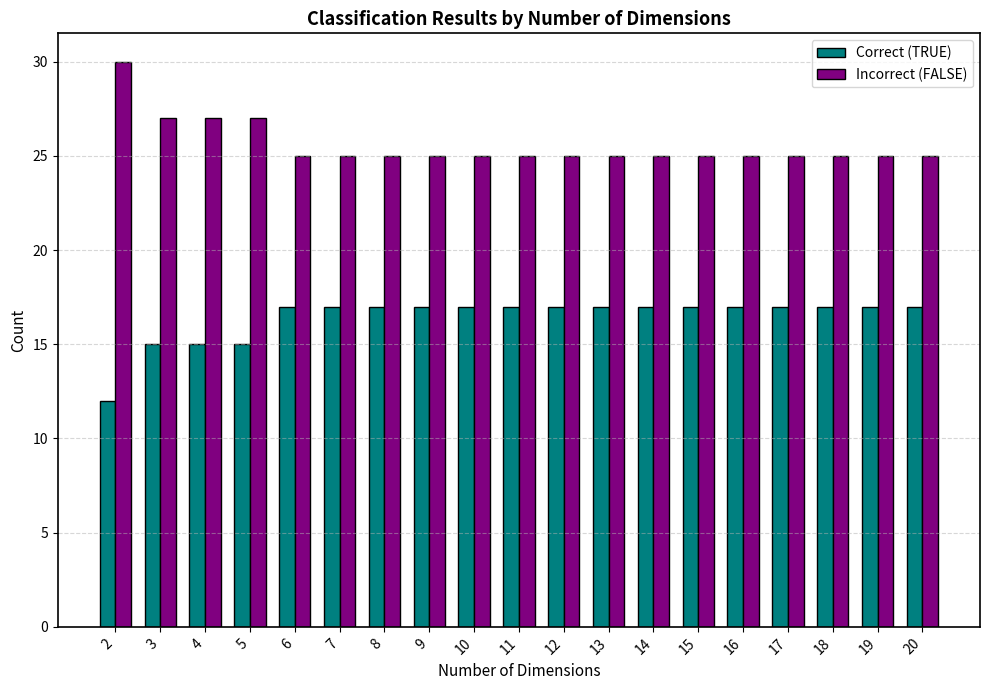

Rank the series by their average value, from lowest to highest.

Correct (TRUE), Incorrect (FALSE)